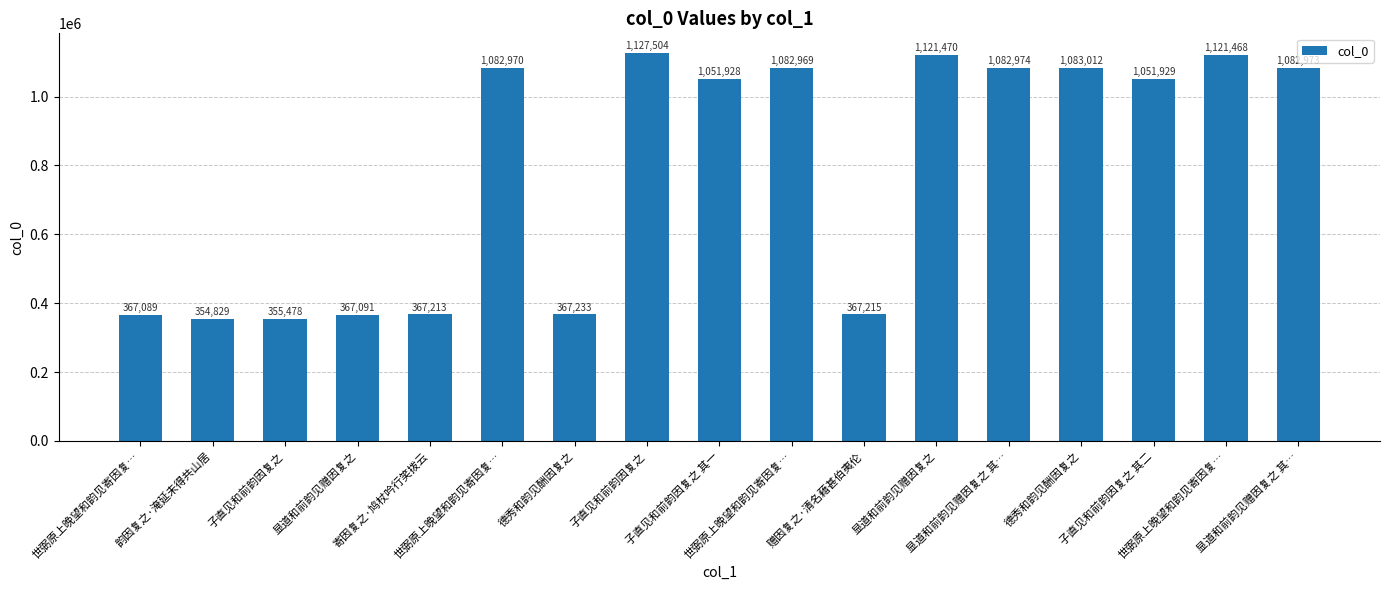

What is the label of the 3rd bar from the left?

子直见和前韵因复之